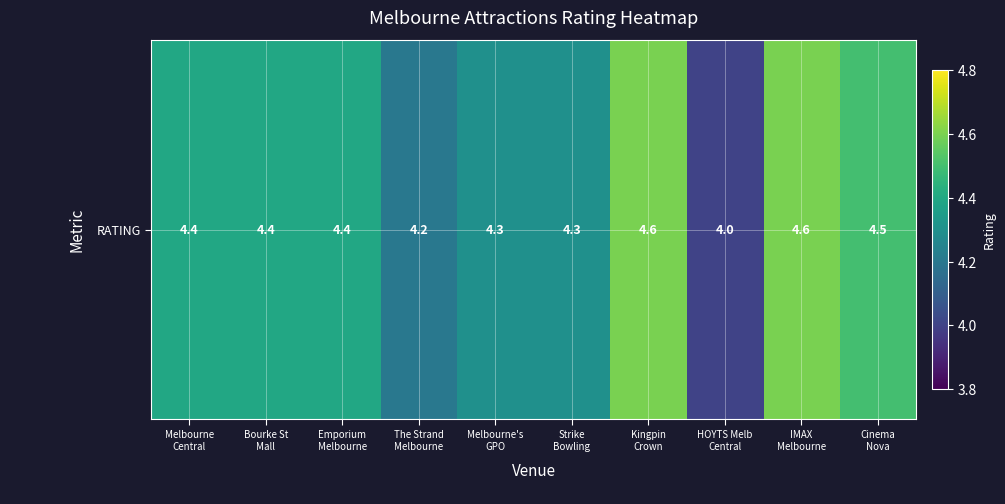

What is the difference between the values at Melbourne
Central and IMAX
Melbourne?

0.2